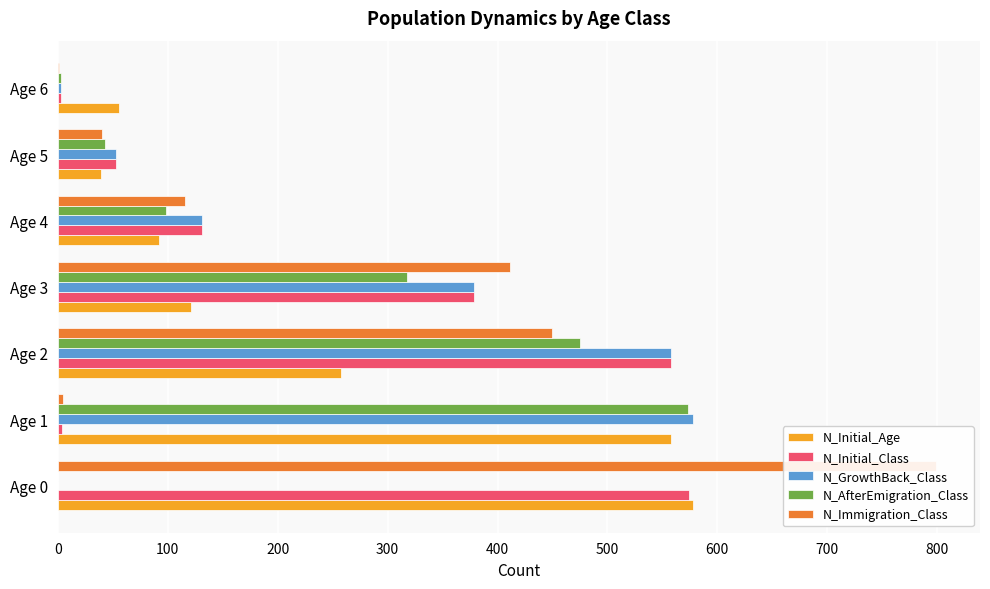

What is the total value across all series at Age 4?

568